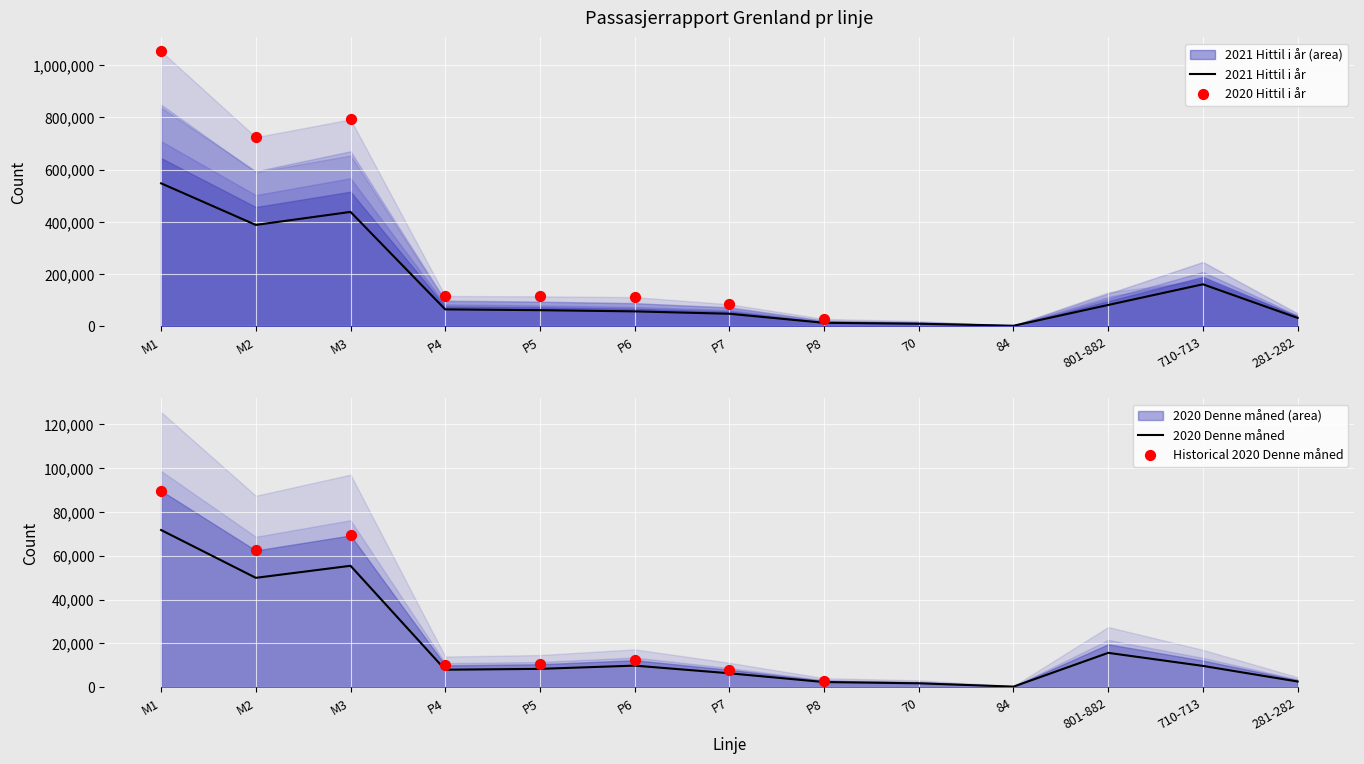

Which series contains the lowest Y value?

2020 Hittil i år